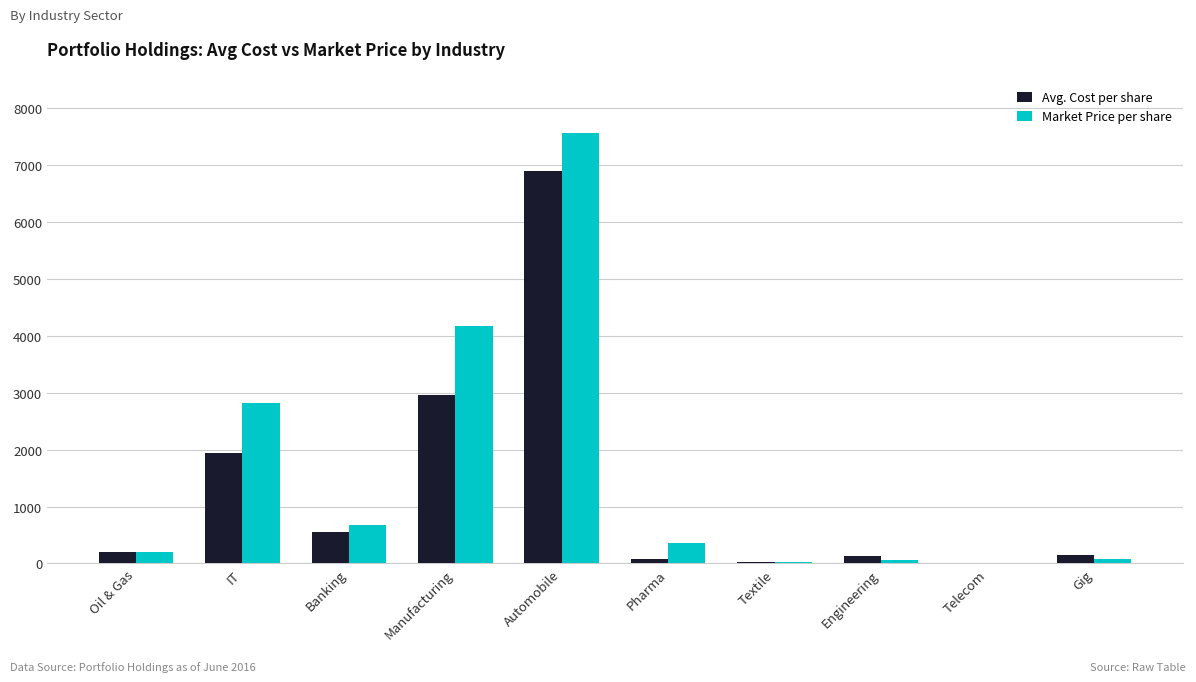

At which label does Market Price per share reach its peak?

Automobile